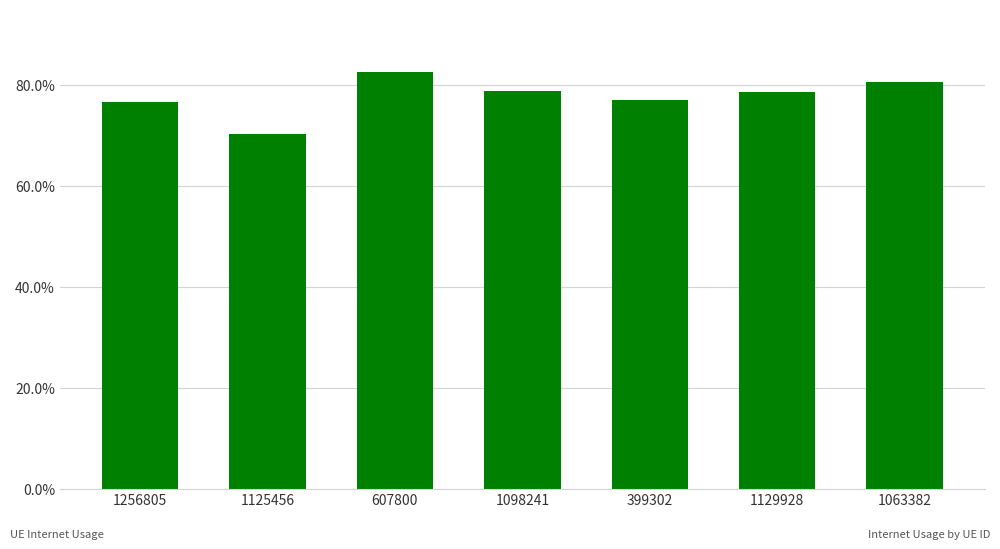

Are the bars horizontal?

No